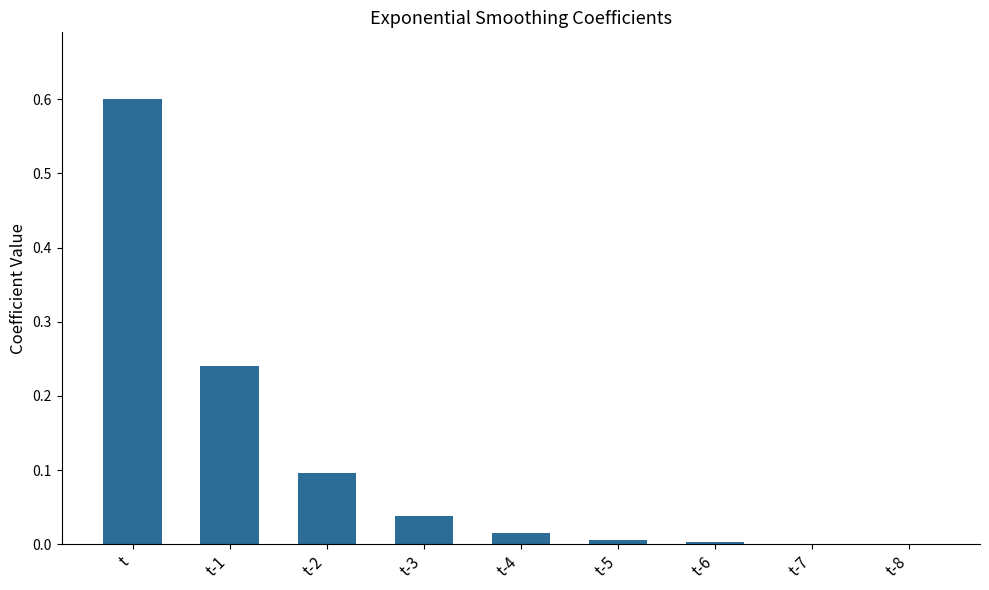

What is the sum of all values?

1.0